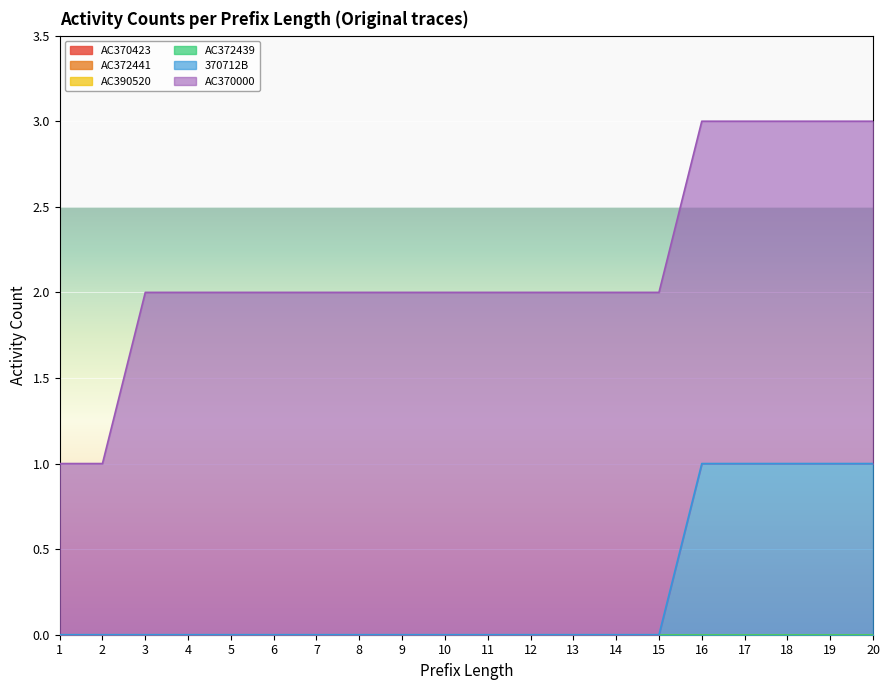

The value of 370712B at 10 is 0. True or false?

True